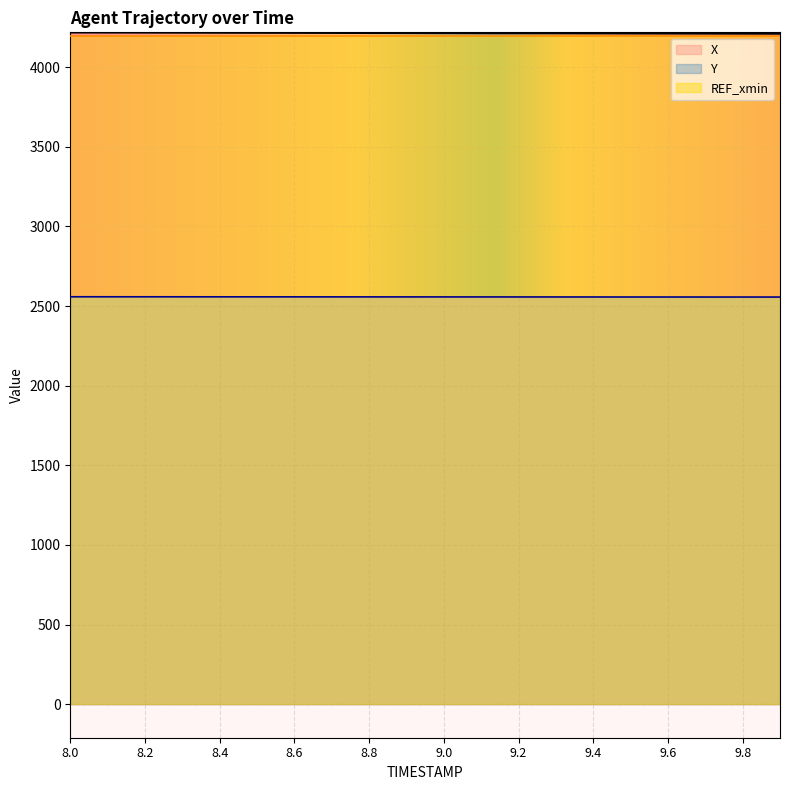

Does the chart display data point markers on the line(s)?

No